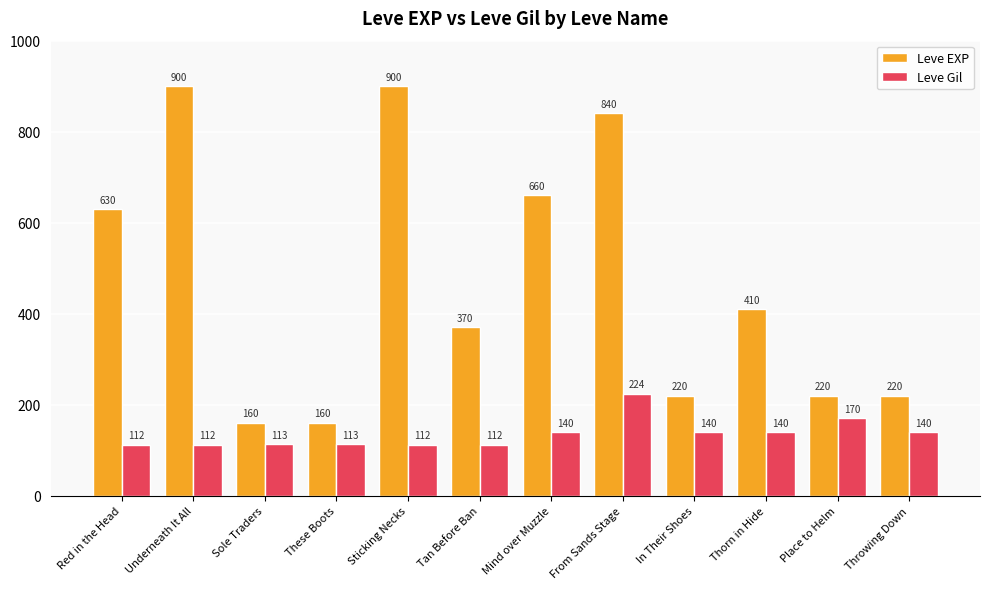

List the series in order of their overall mean, highest first.

Leve EXP, Leve Gil